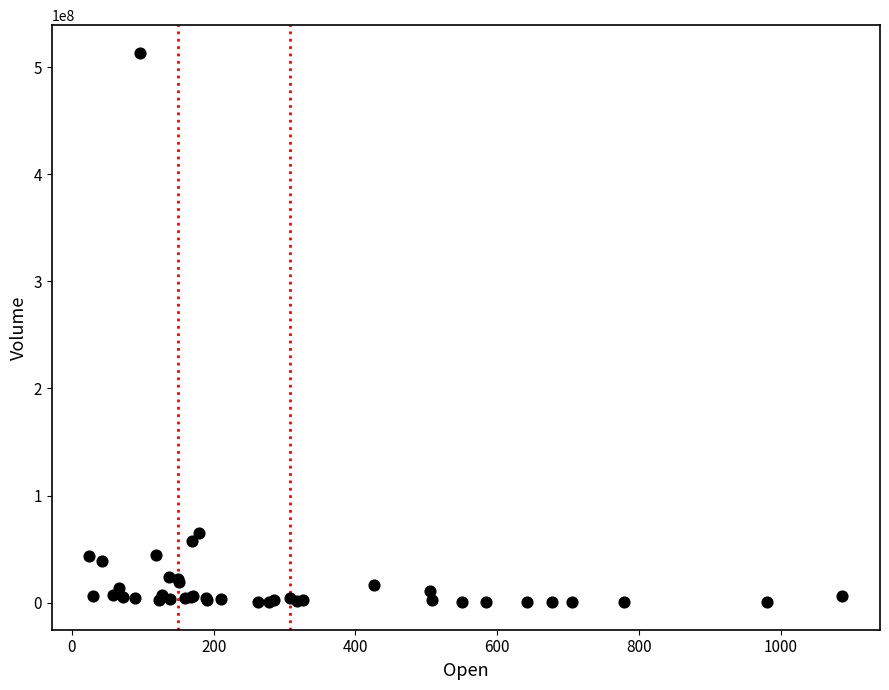

What Y value in the scatter plot is closest to 257011750?

65322400